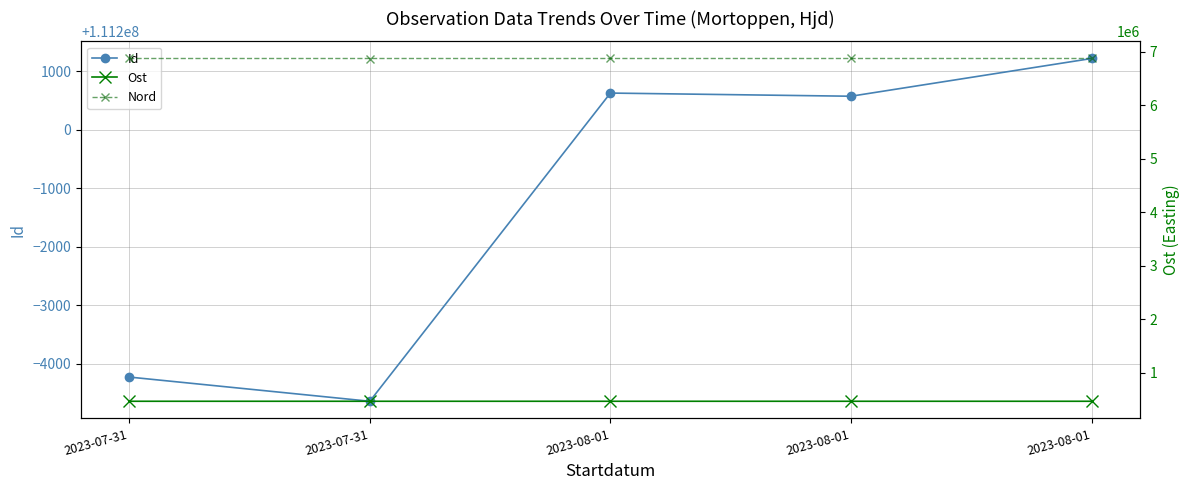

What is the difference between the Id values at 2023-08-01 and 2023-08-01?

645.0